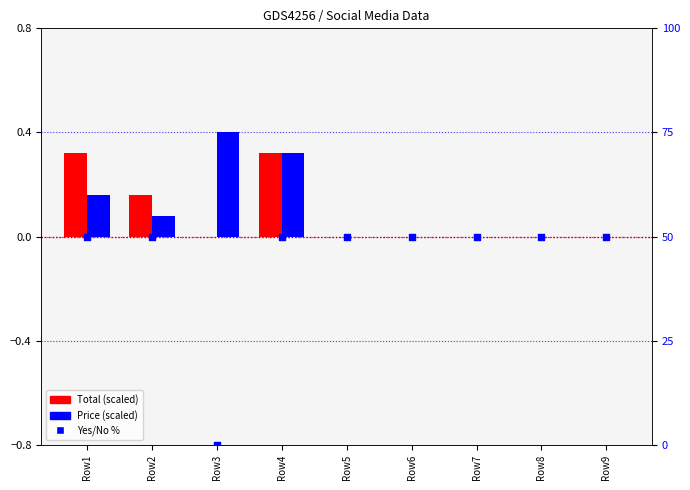

At how many categories does at least one series exceed 8?

8